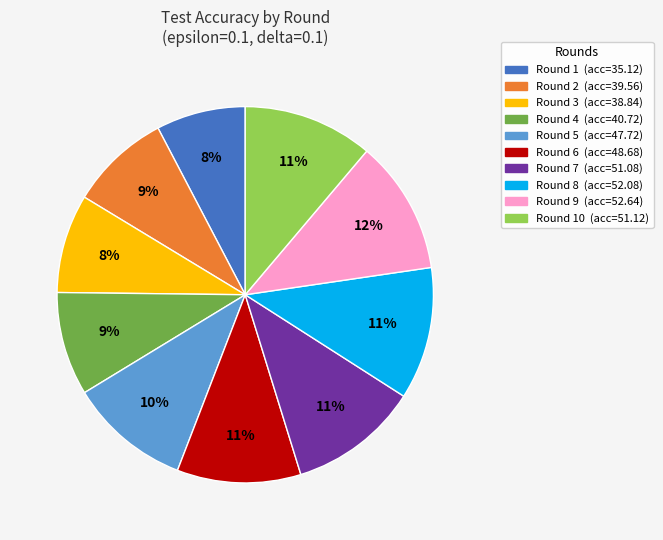

Is there a majority slice in this chart?

No